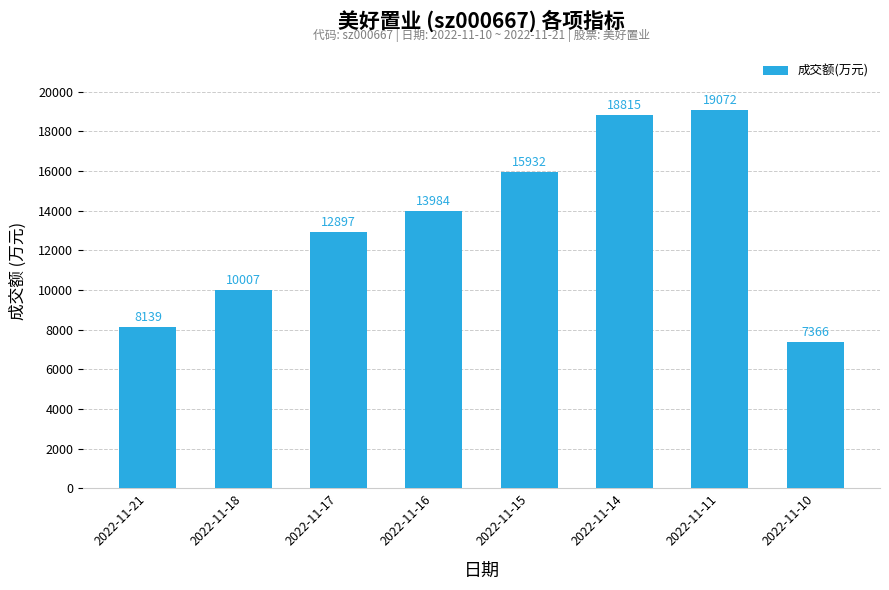

What is the change in value from 2022-11-11 to 2022-11-10?

-11706